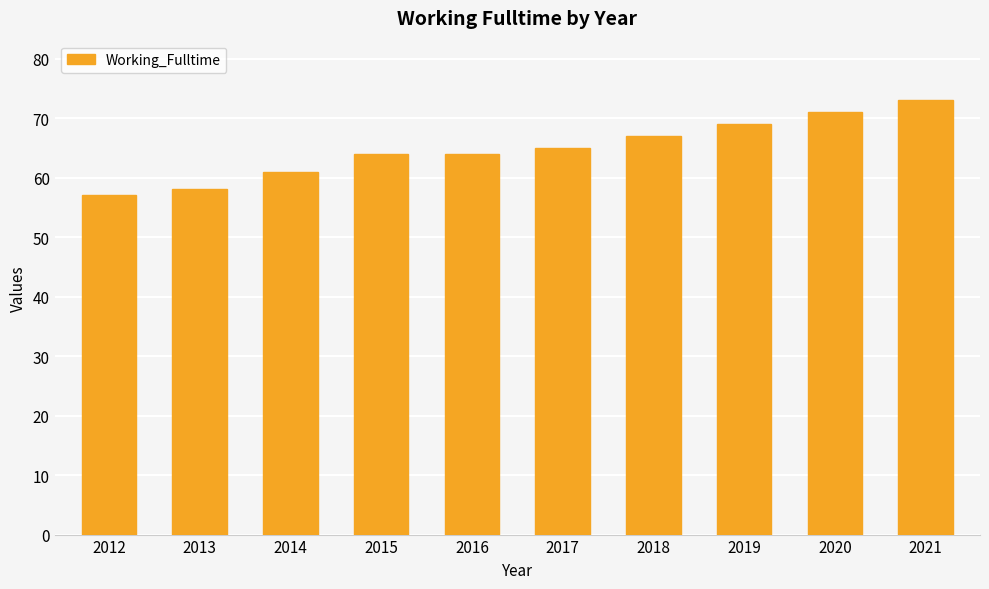

What is the greatest value displayed?

73